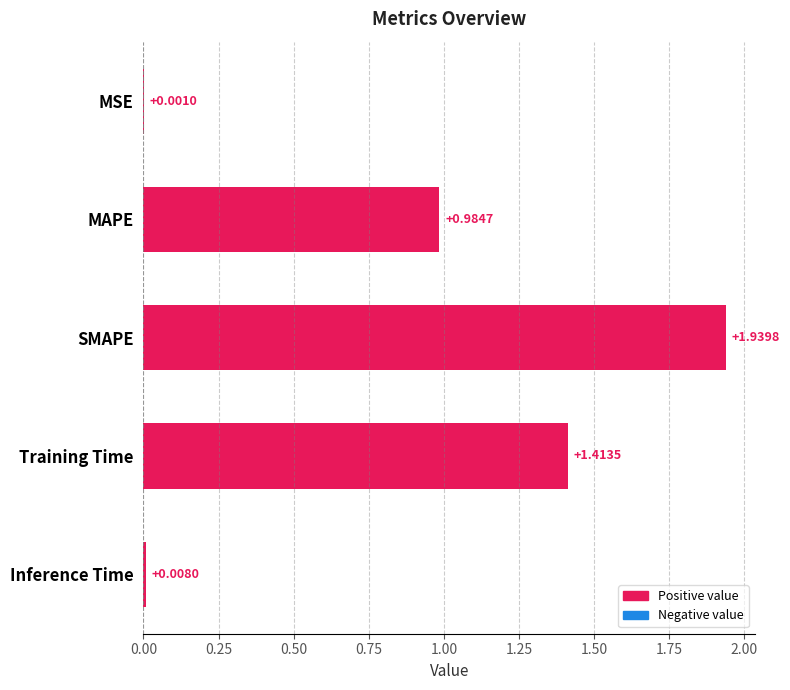

At which label is the value closest to 0?

MSE